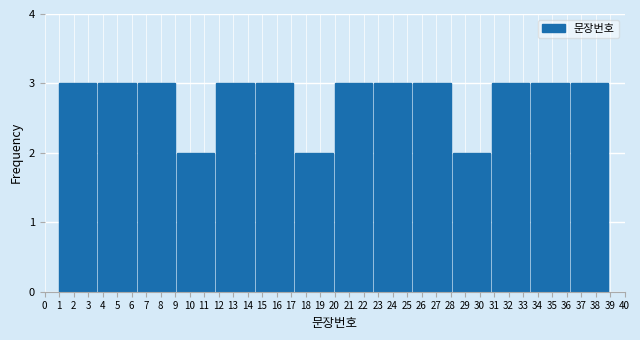

Reading left to right, transcribe this chart: for each bar, give the range it covers on the x-axis and its height. Neither the bar edges nor the heights are printed on the chart, so give them approximately, as read against the axes.

1.0 to 3.7: 3
3.7 to 6.4: 3
6.4 to 9.1: 3
9.1 to 11.9: 2
11.9 to 14.6: 3
14.6 to 17.3: 3
17.3 to 20.0: 2
20.0 to 22.7: 3
22.7 to 25.4: 3
25.4 to 28.1: 3
28.1 to 30.9: 2
30.9 to 33.6: 3
33.6 to 36.3: 3
36.3 to 39.0: 3